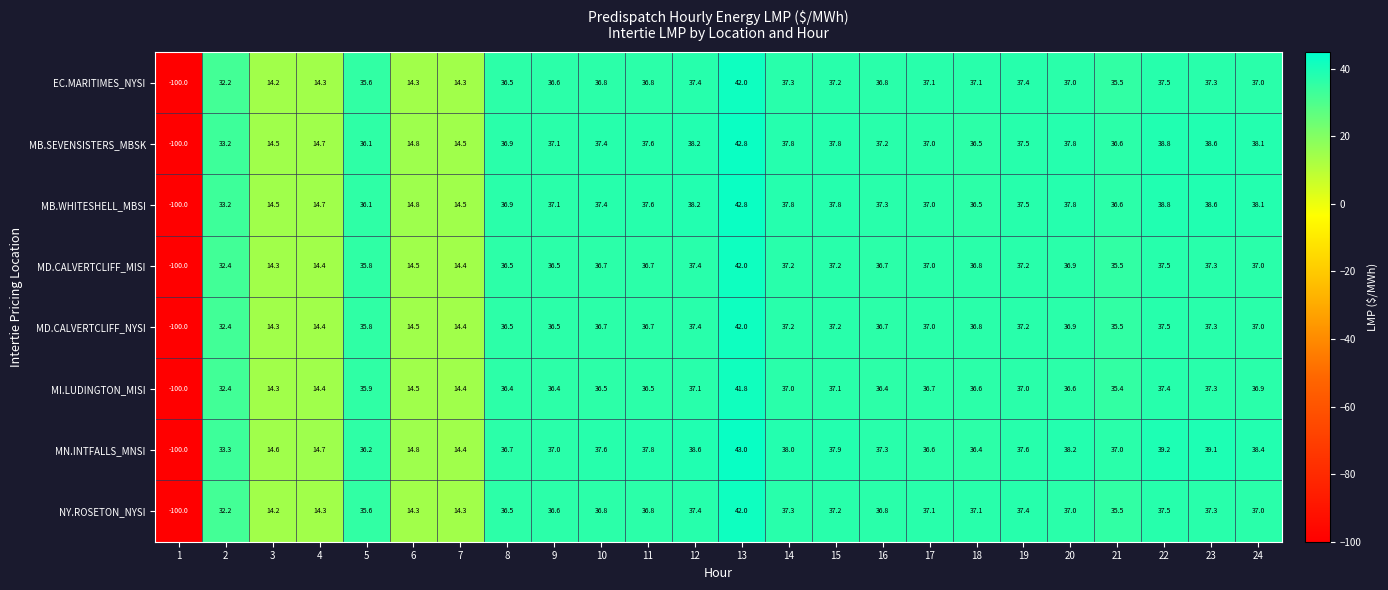

Which series has the widest spread of values?

MN.INTFALLS_MNSI